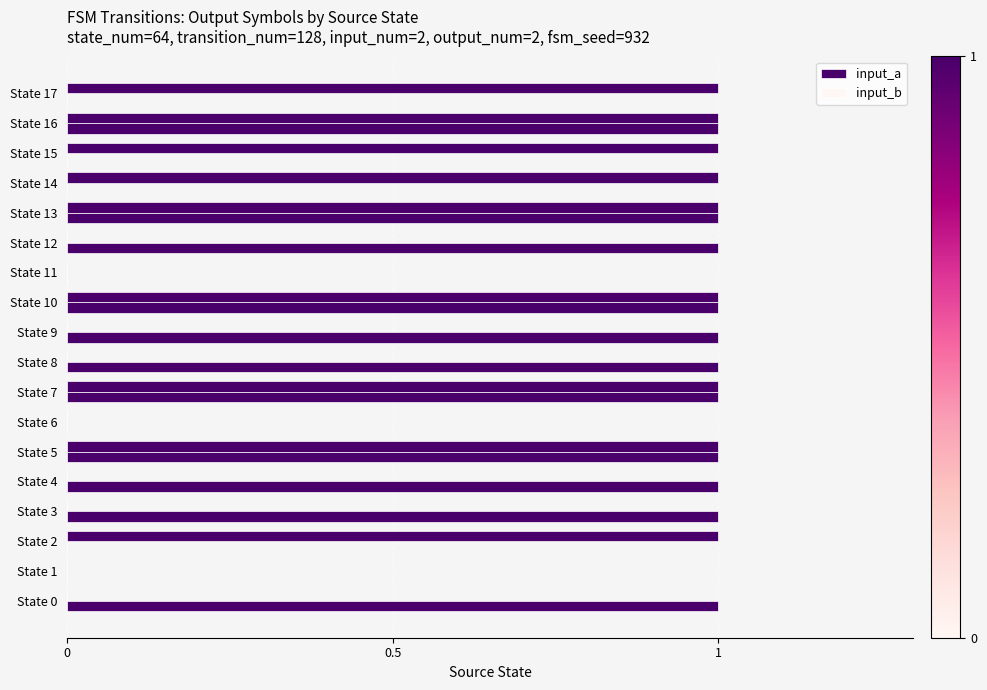

How many data points does each series have?

18